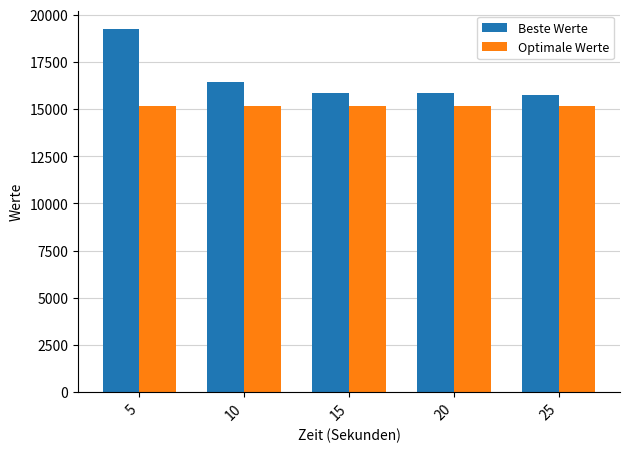

Which series has the widest spread of values?

Beste Werte